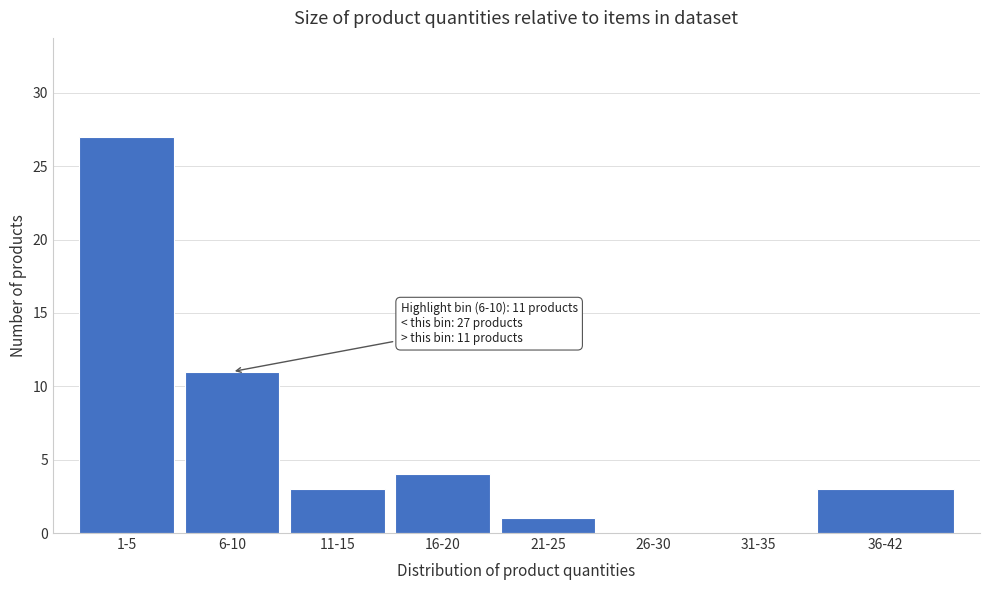

Reading left to right, extract all data points from this chart.

1-5=27	6-10=11	11-15=3	16-20=4	21-25=1	26-30=0	31-35=0	36-42=3